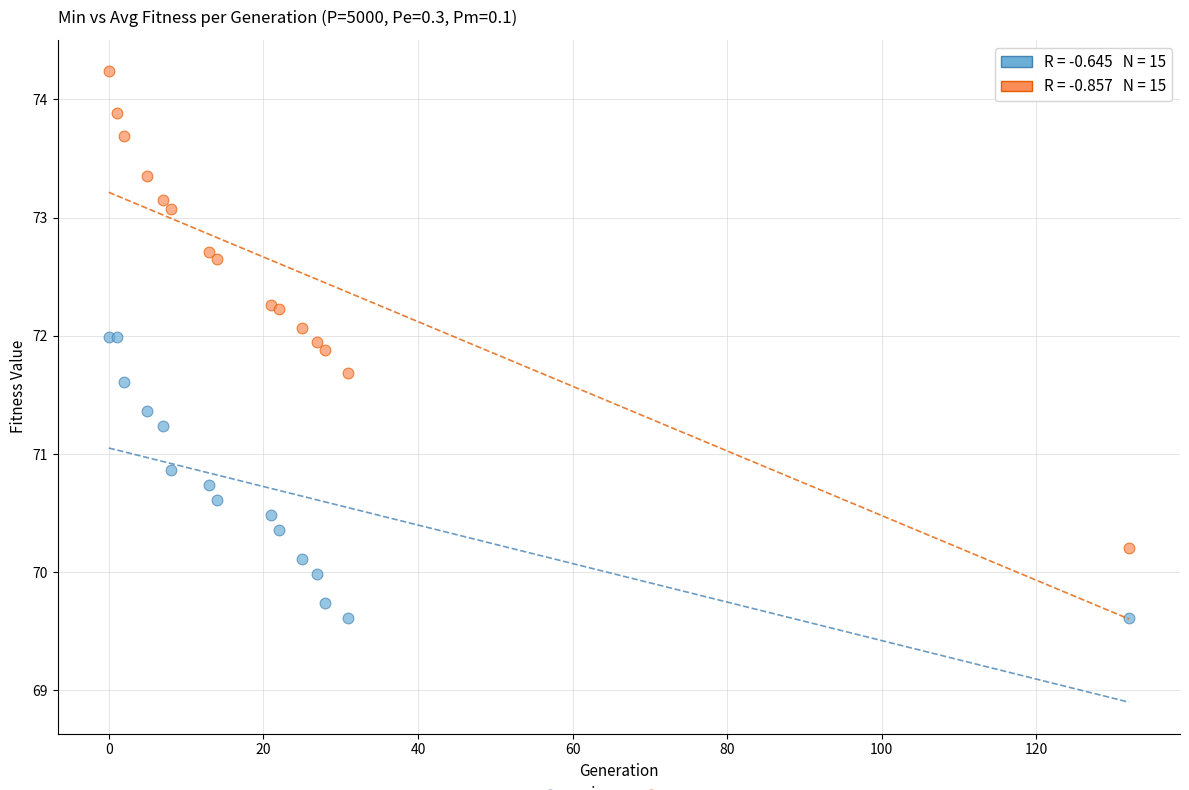

Across all series, what Y value is closest to 71?

70.9